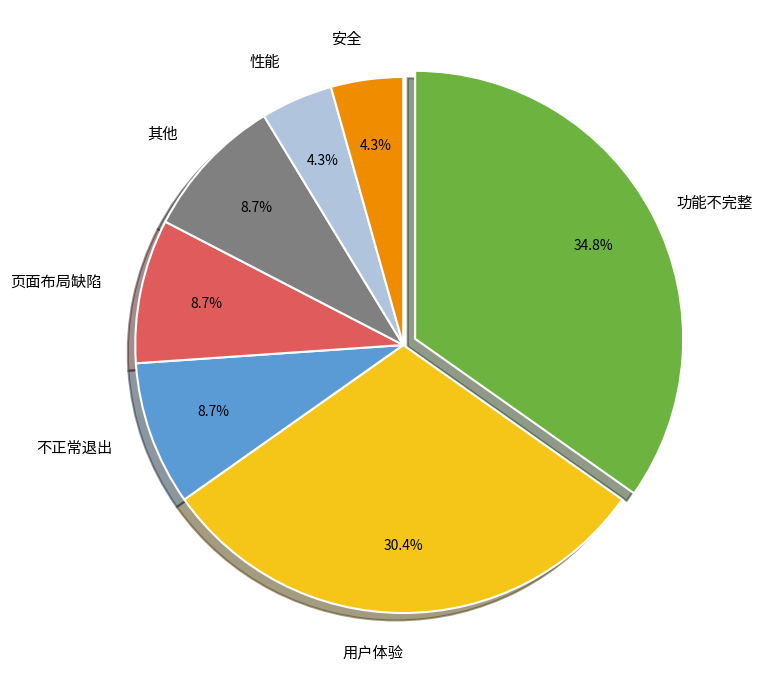

Is there any slice that represents more than half of the pie?

No